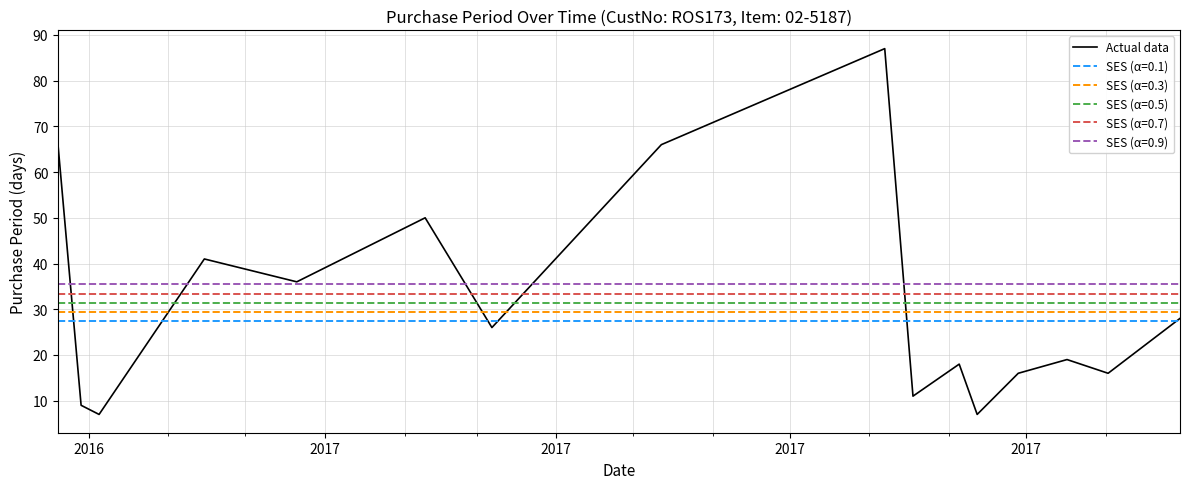

How many data points does each series have?

16